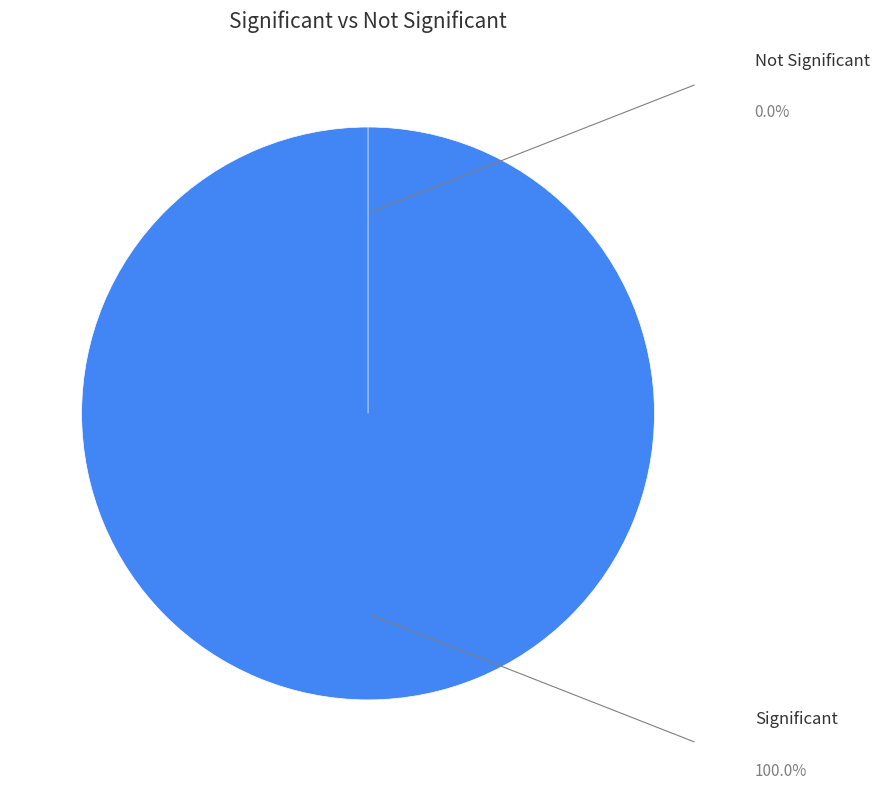

To the nearest percent, what is the combined percentage of 0 and 1?

100%